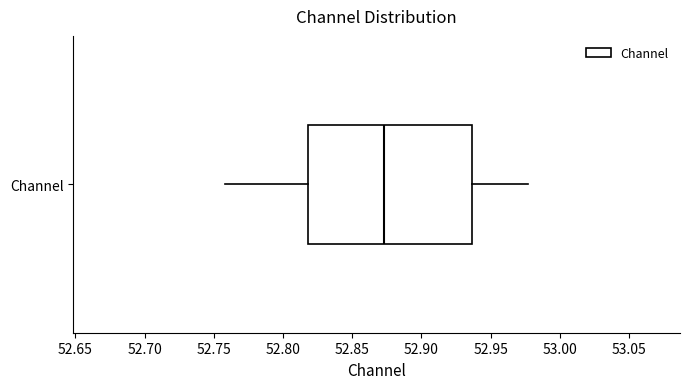

Where is the right edge of the box for Channel on the x-axis? The values are not printed on the chart, so give them approximately, as read against the axis.

52.935